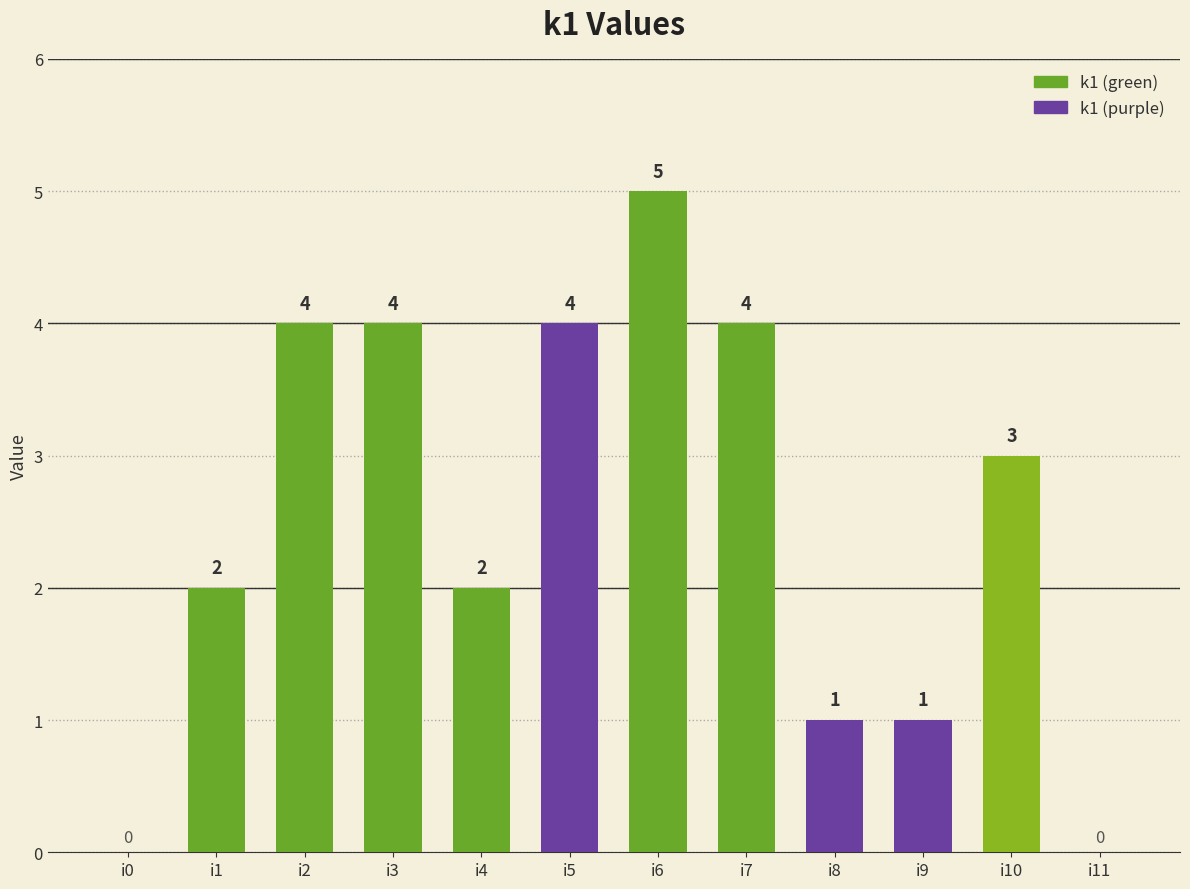

At which category does the chart reach its peak across all series?

i6